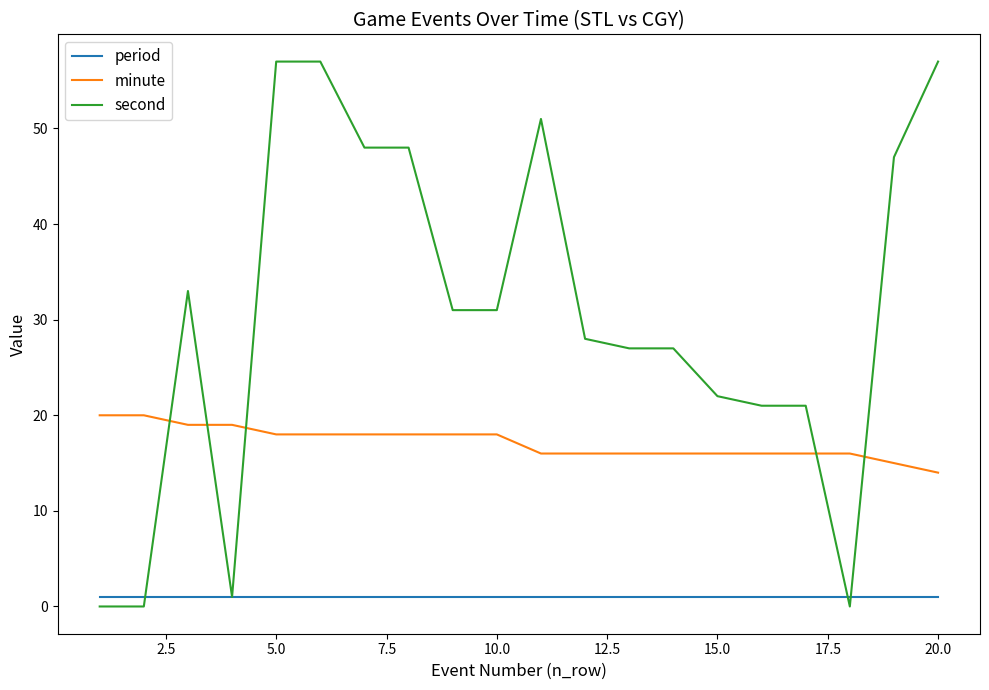

Which series has the widest spread of values?

second